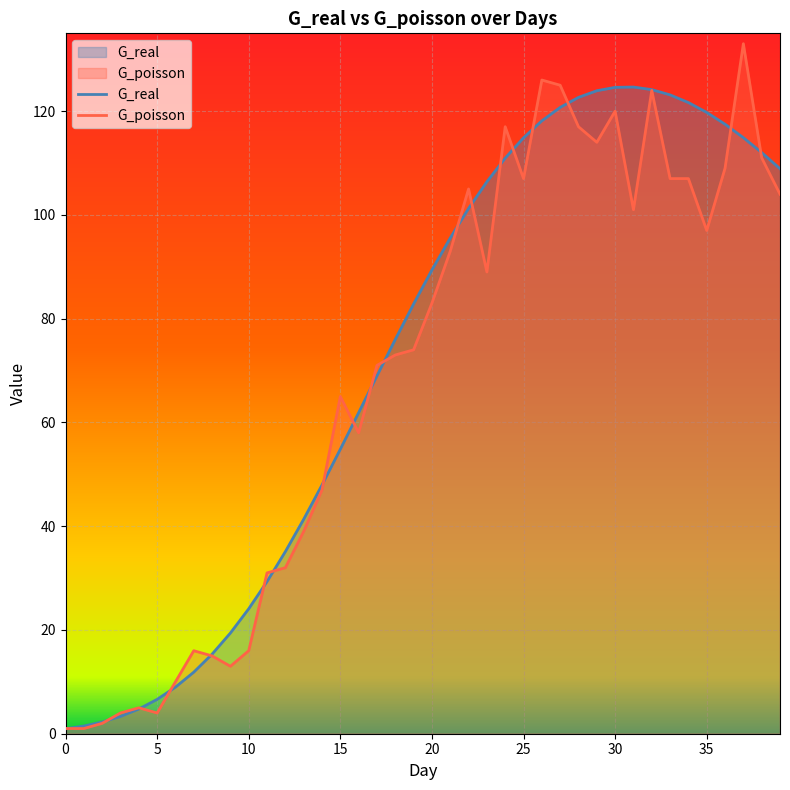

Reading left to right, what are all the values shown in this chart?

G_real: 0.9	1.5	2.3	3.3	4.8	6.6	9.0	11.9	15.3	19.4	24.1	29.3	35.1	41.3	47.9	54.8	61.9	69.0	76.0	82.8	89.4	95.6	101.2	106.4	110.9	114.9	118.1	120.7	122.7	123.9	124.6	124.6	124.1	123.1	121.7	119.8	117.5	114.9	112.0	108.9
G_poisson: 1.0	1.0	2.0	4.0	5.0	4.0	10.0	16.0	15.0	13.0	16.0	31.0	32.0	39.0	47.0	65.0	58.0	71.0	73.0	74.0	83.0	93.0	105.0	89.0	117.0	107.0	126.0	125.0	117.0	114.0	120.0	101.0	124.0	107.0	107.0	97.0	109.0	133.0	111.0	104.0